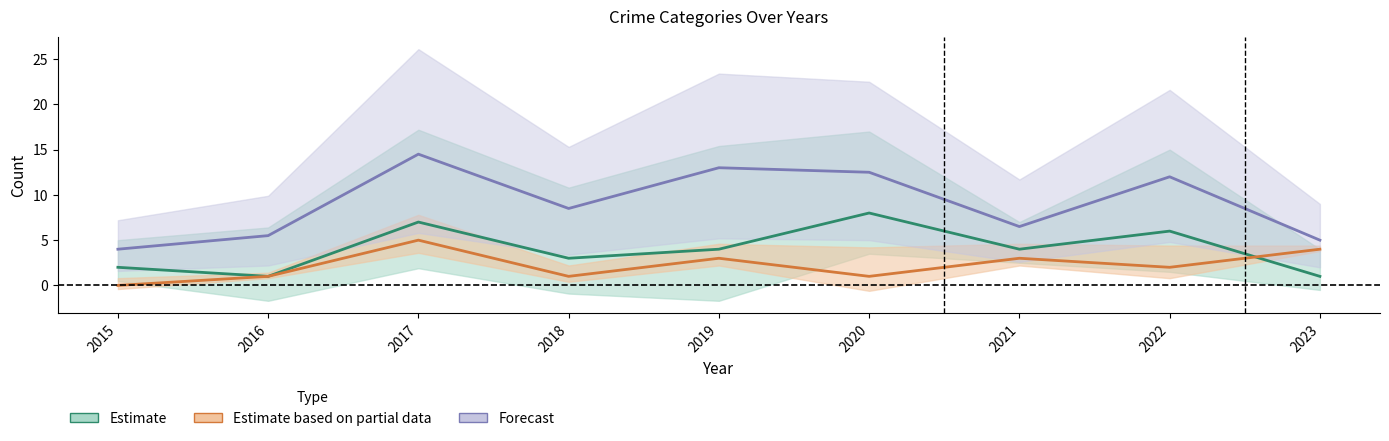

At which category does the chart reach its peak across all series?

2017